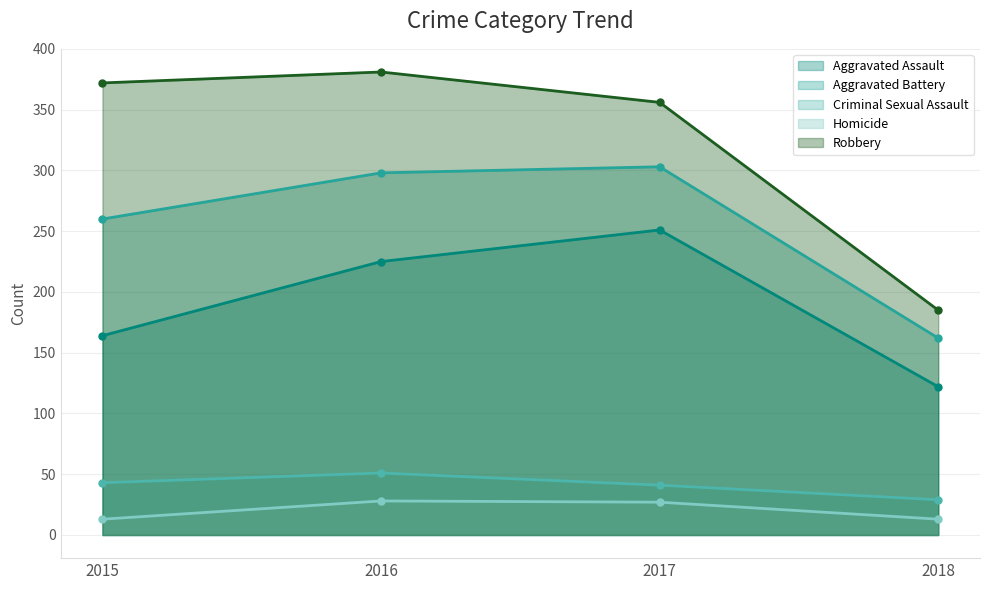

Is it true that Aggravated Assault equals 164 at 2015?

True